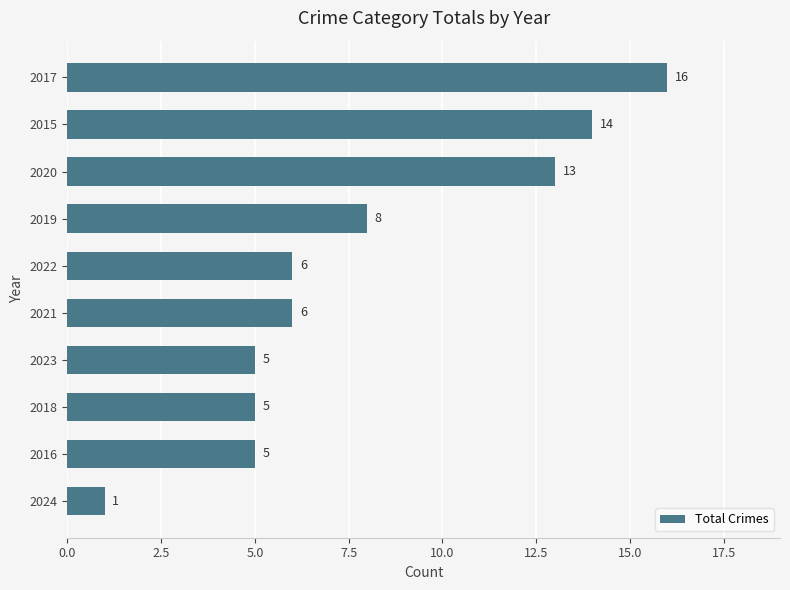

What is the maximum value shown in the chart?

16